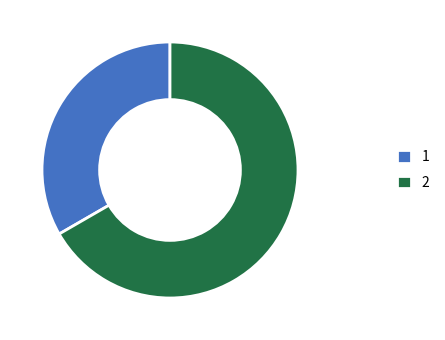

How many slices are in this pie chart?

2